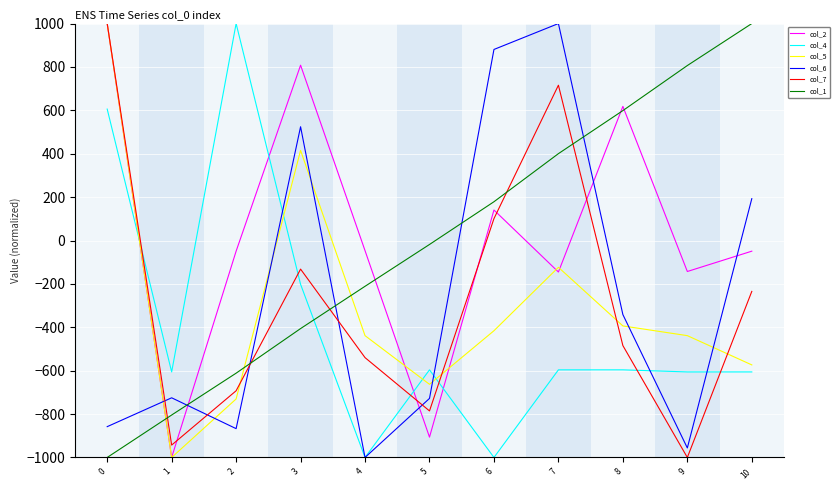

What is the difference between the maximum and second lowest values in the col_1 series?

1804.3